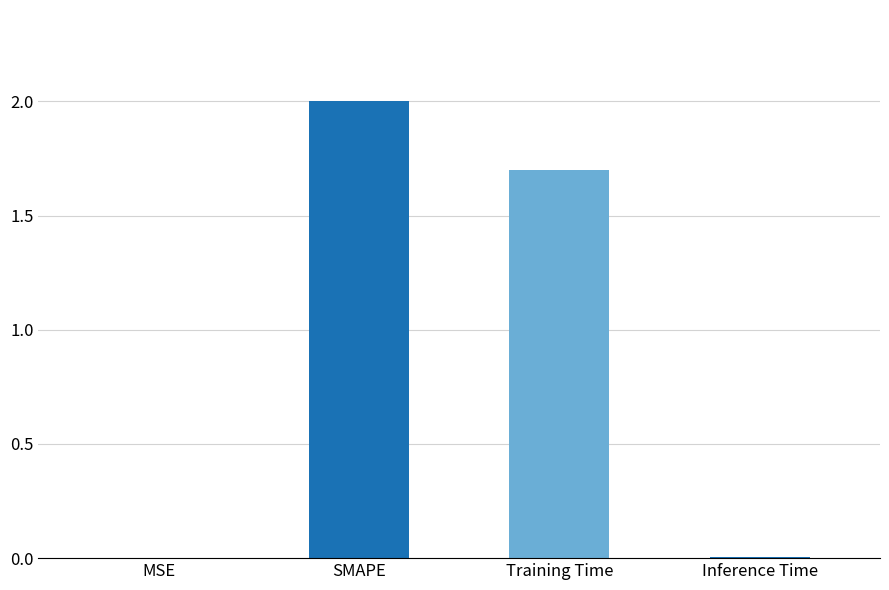

List the labels in order of value, largest first.

SMAPE, Training Time, Inference Time, MSE